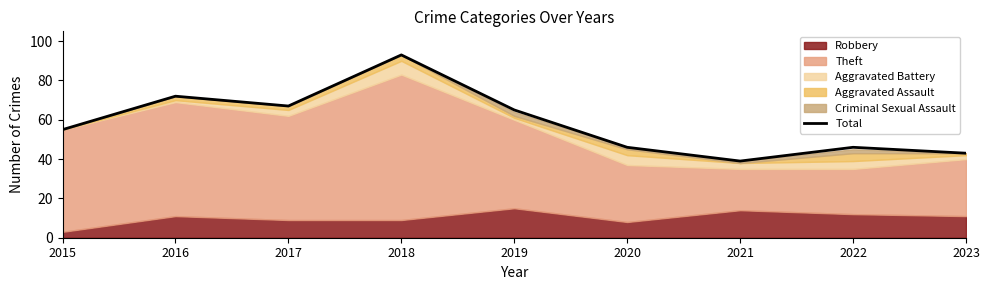

List the labels in order of value, largest first.

2018, 2016, 2017, 2019, 2015, 2020, 2022, 2023, 2021